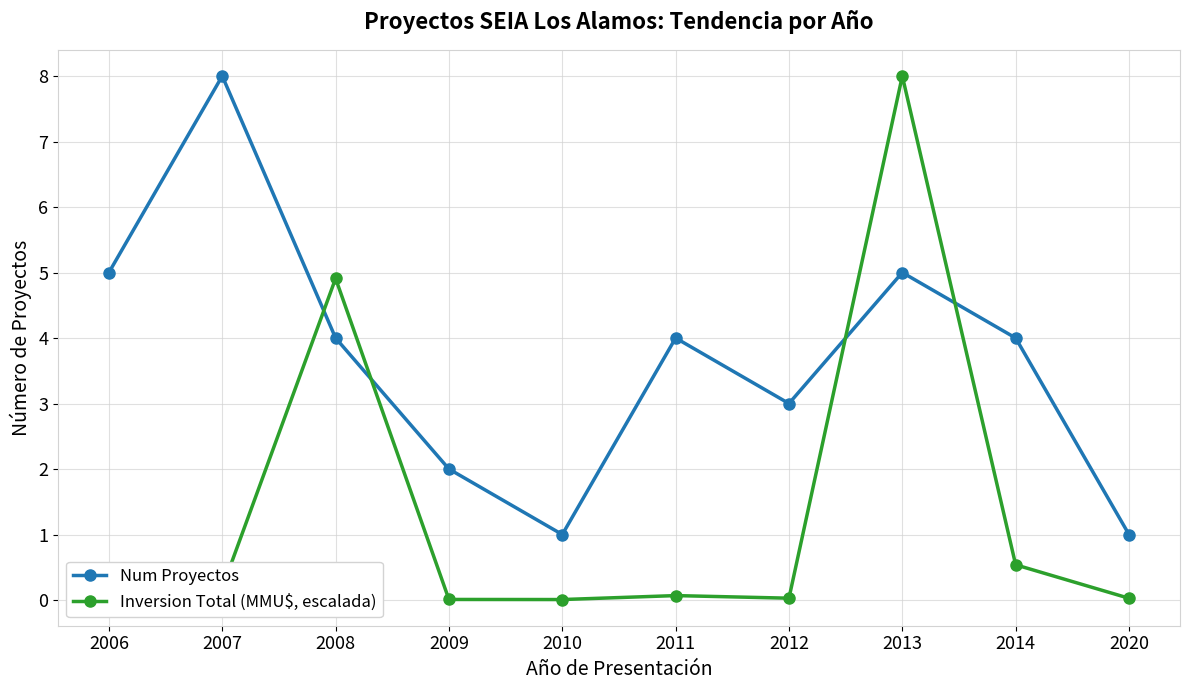

Where does the Num Proyectos series first go above 4?

2006